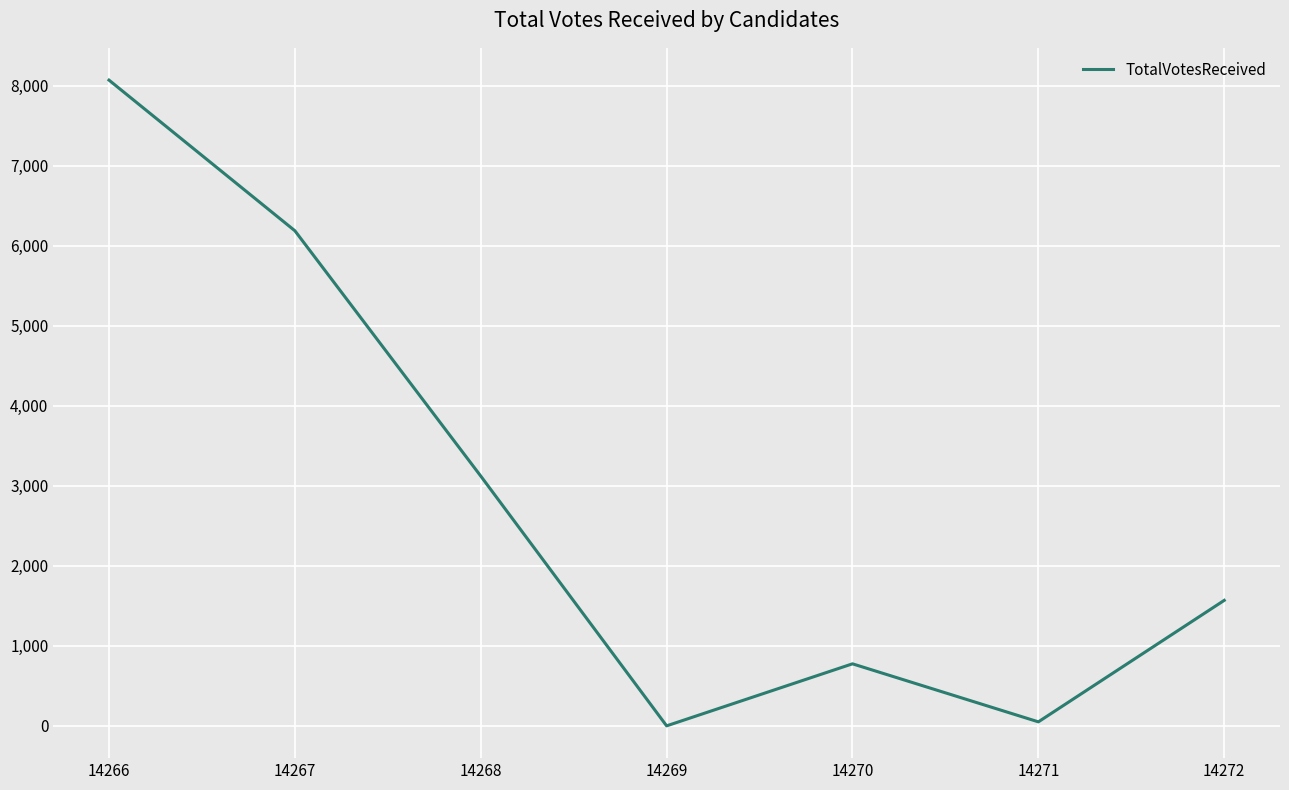

True or false: the data has more than 1 interior local peaks.

False